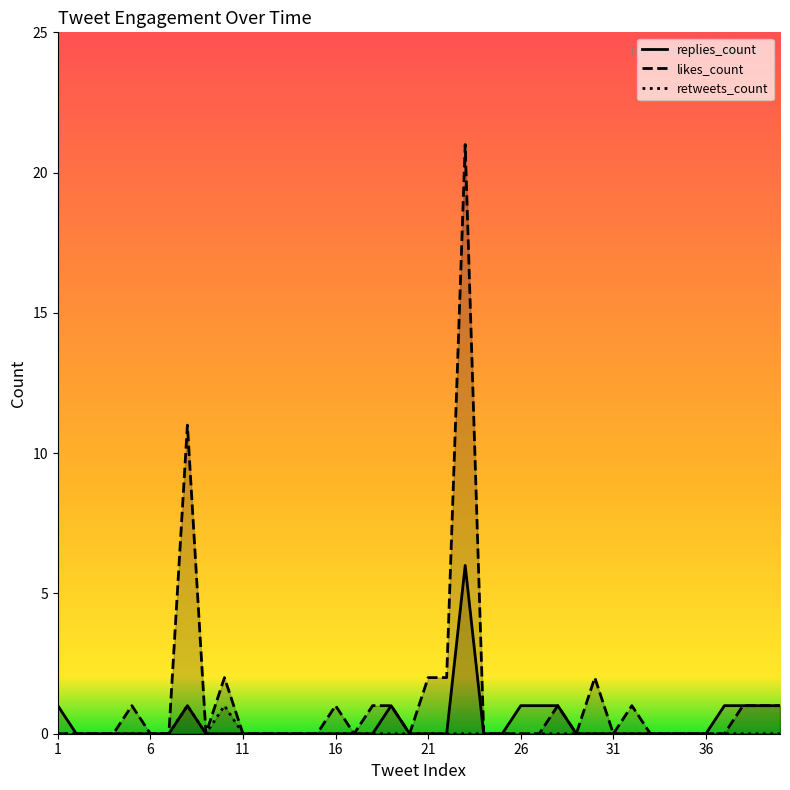

Is the value of retweets_count at 23 greater than the value of replies_count at 6?

No